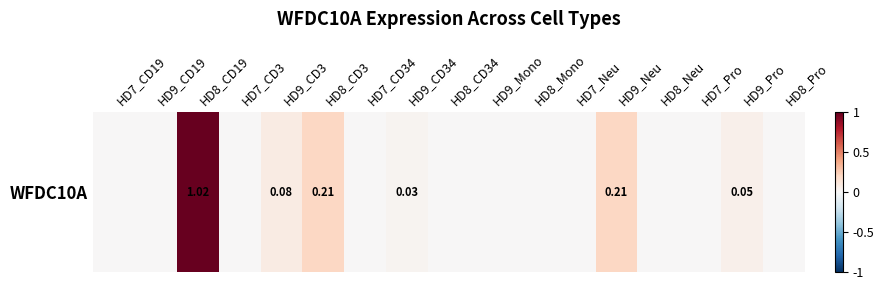

List the labels in order of value, smallest first.

HD7_CD19, HD9_CD19, HD7_CD3, HD7_CD34, HD8_CD34, HD9_Mono, HD8_Mono, HD7_Neu, HD8_Neu, HD7_Pro, HD8_Pro, HD9_CD34, HD9_Pro, HD9_CD3, HD8_CD3, HD9_Neu, HD8_CD19